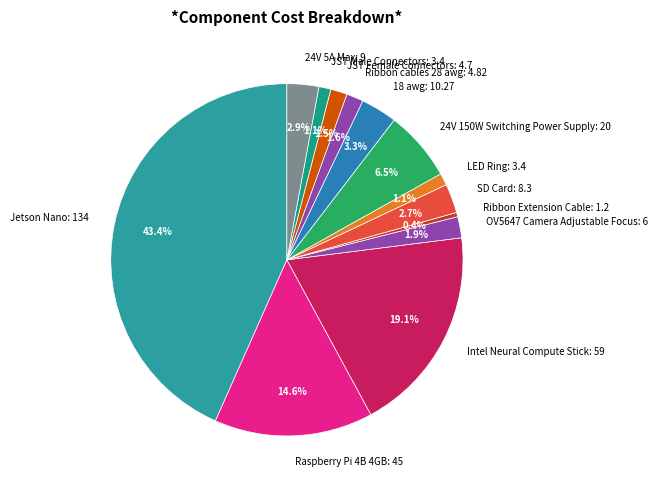

Combined, what portion of the pie is OV5647 Camera Adjustable Focus and LED Ring?

3.0%